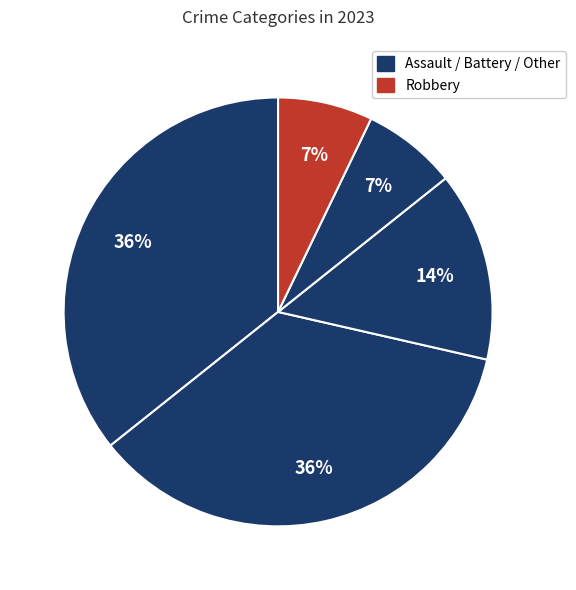

How many slices are in this pie chart?

5